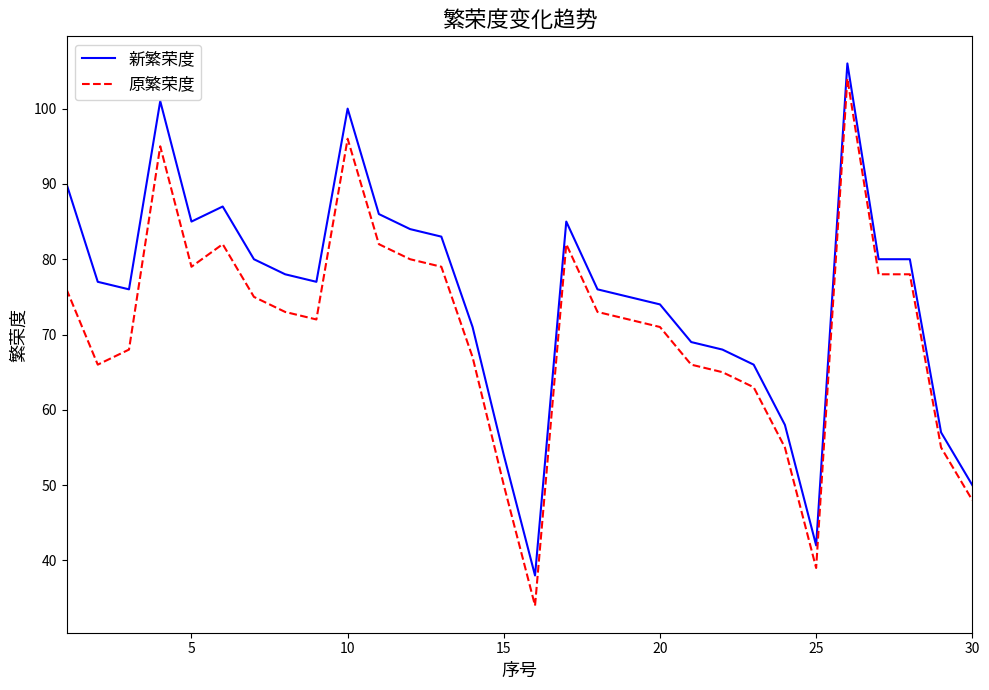

List the series in order of their overall mean, lowest first.

原繁荣度, 新繁荣度